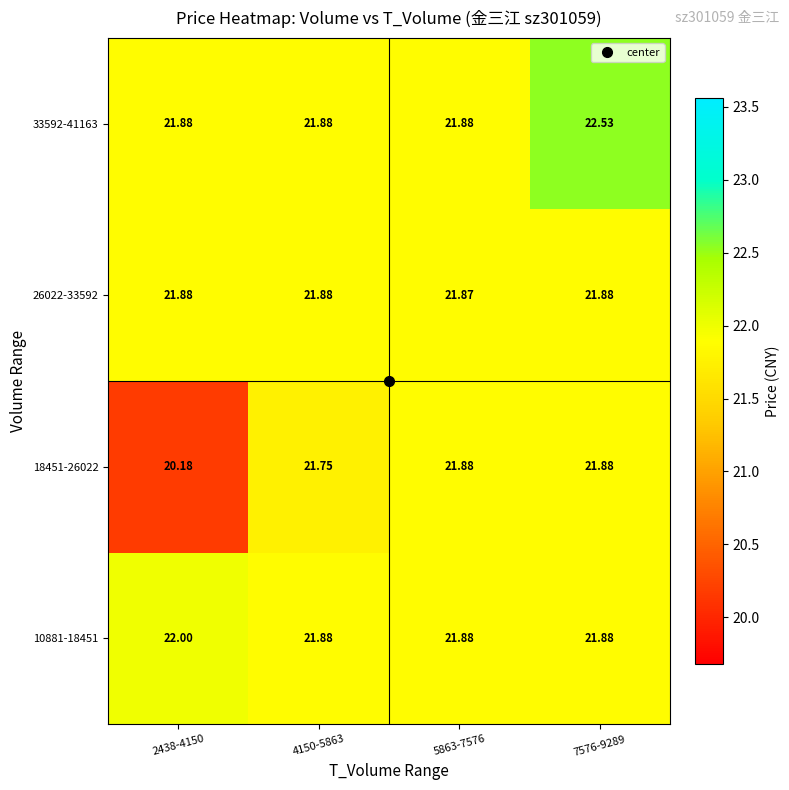

Which label corresponds to the largest value in the chart?

7576-9289